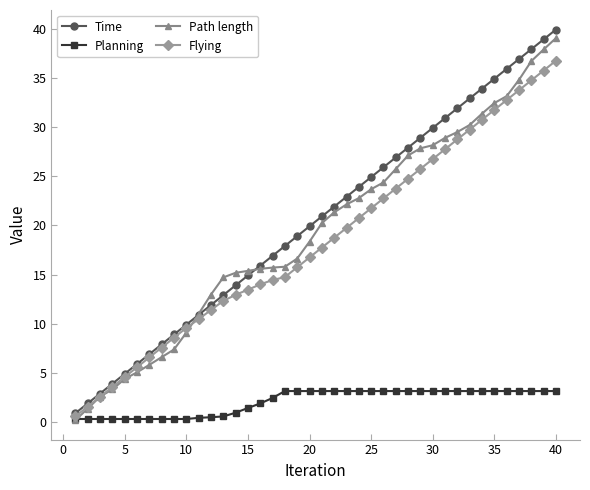

What is the value of the Time point at the 33rd from the left?

32.9